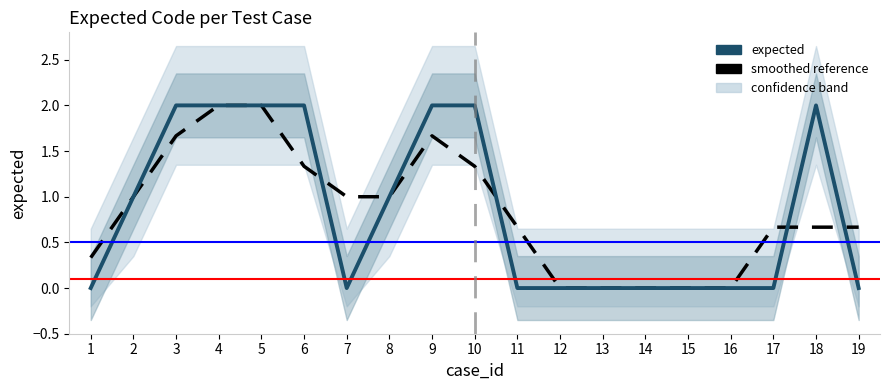

Rank the series by their maximum value, from lowest to highest.

smoothed reference, expected